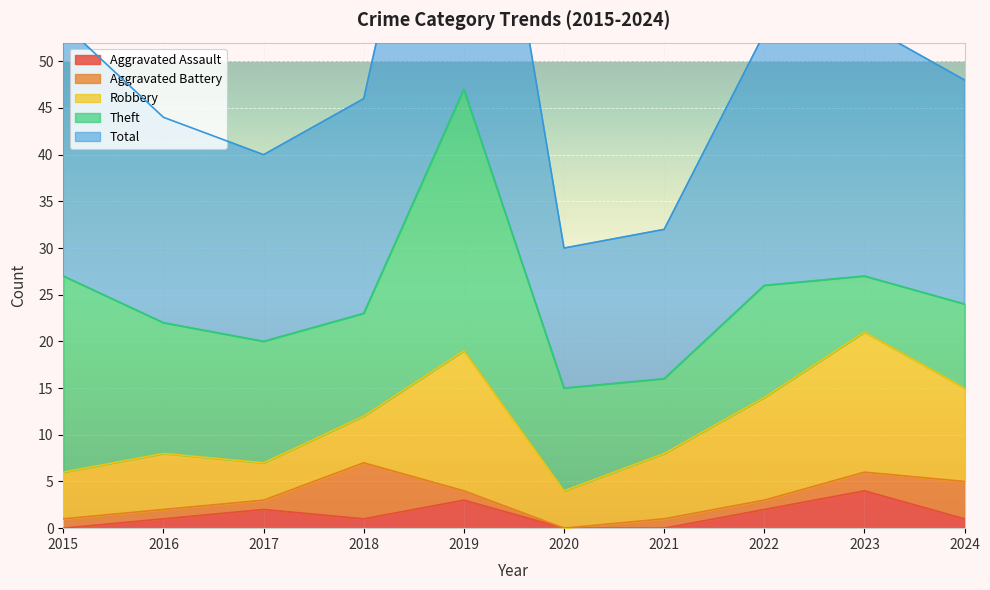

What is the sum of all Total values?

248